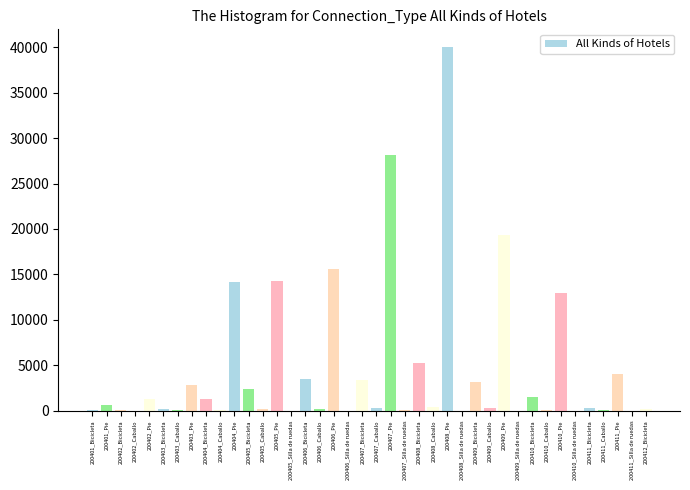

At which label is the value closest to 19989?

200409_Pie